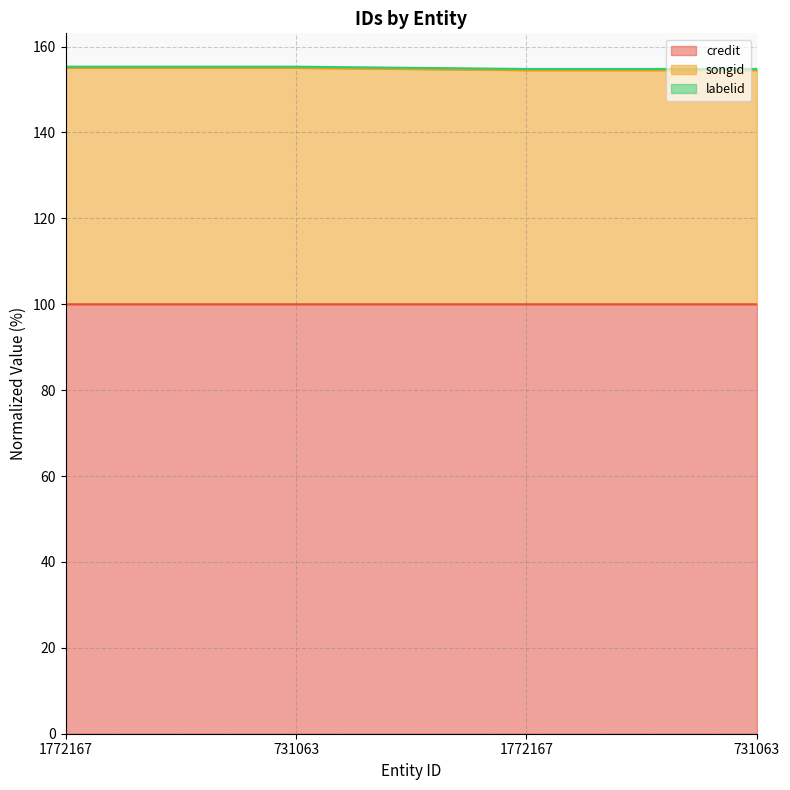

What is the label of the 3rd point from the right?

731063